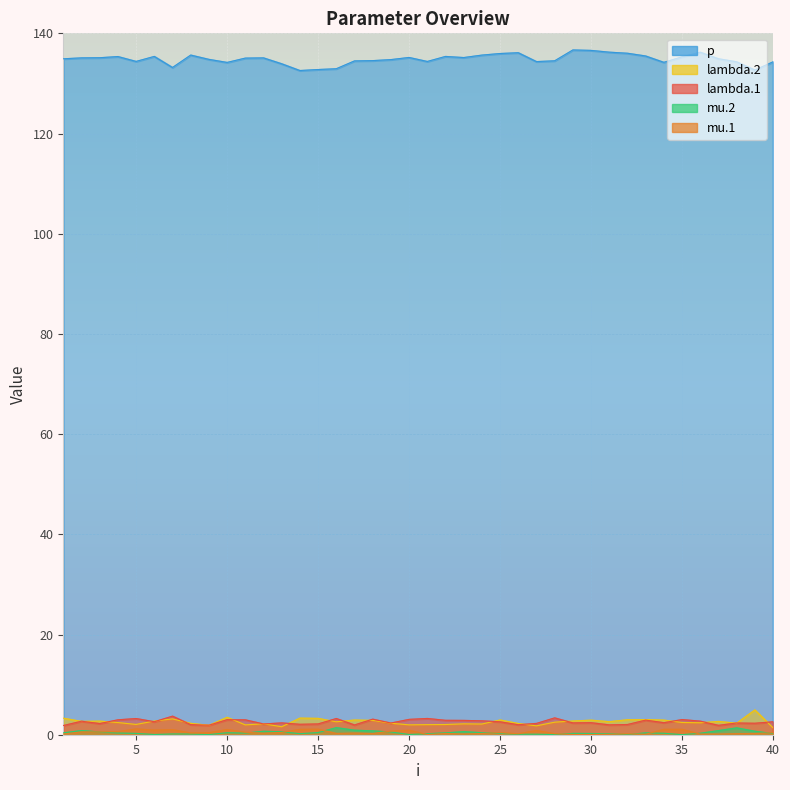

Is it true that p equals 200.8 at 11?

False